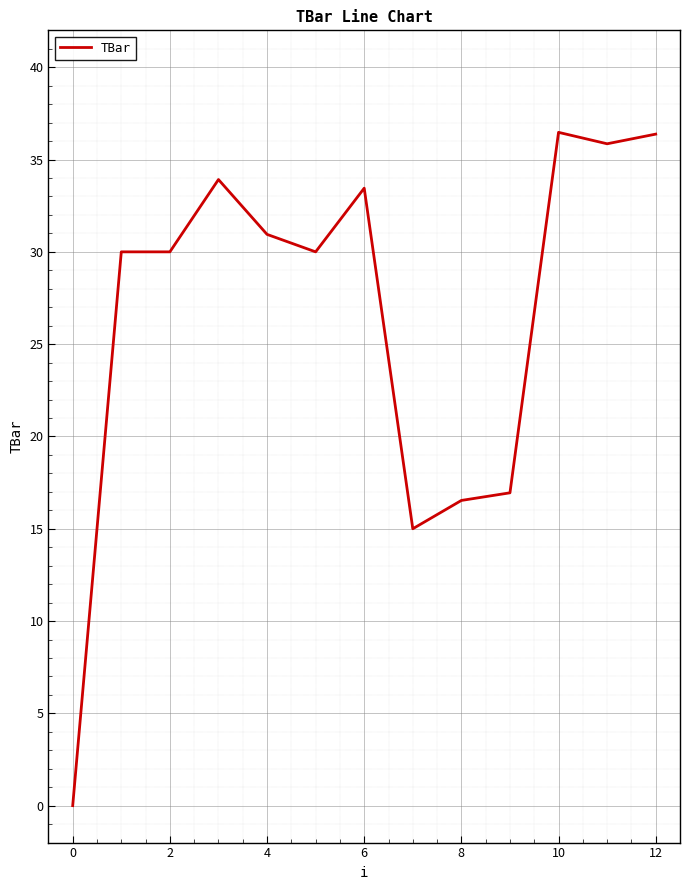

Is this an area chart (filled region under the line)?

No